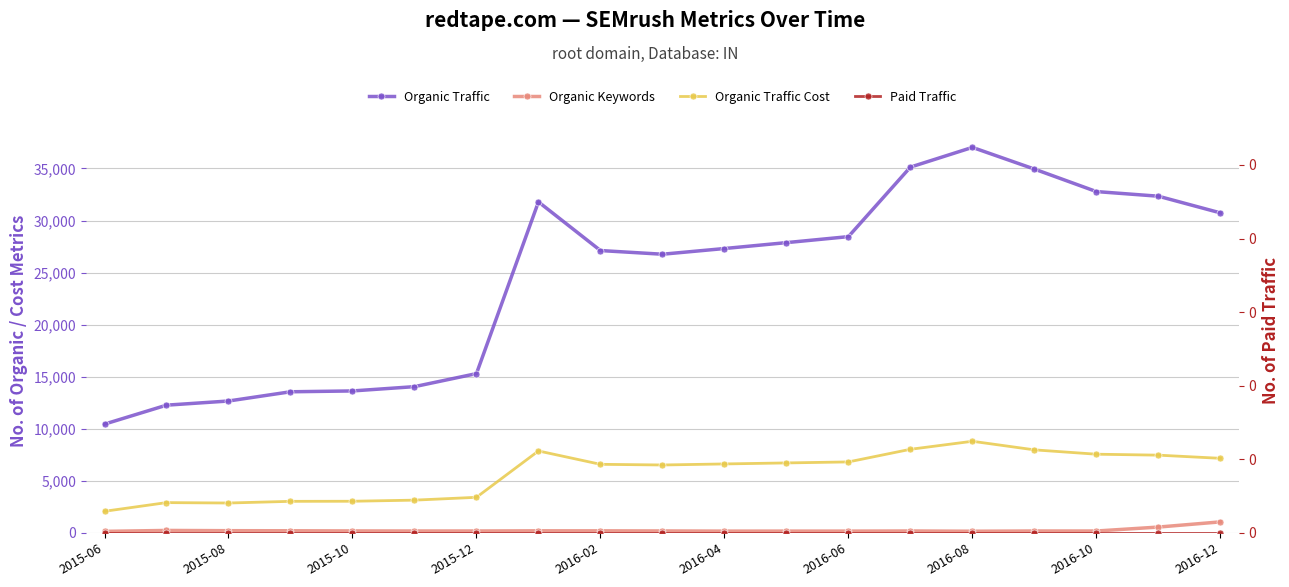

What is the total value across all series at 11?

34757